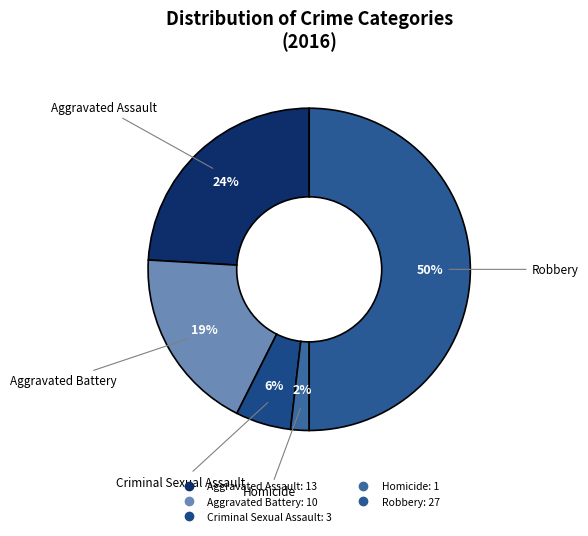

How many segments does this pie chart have?

5